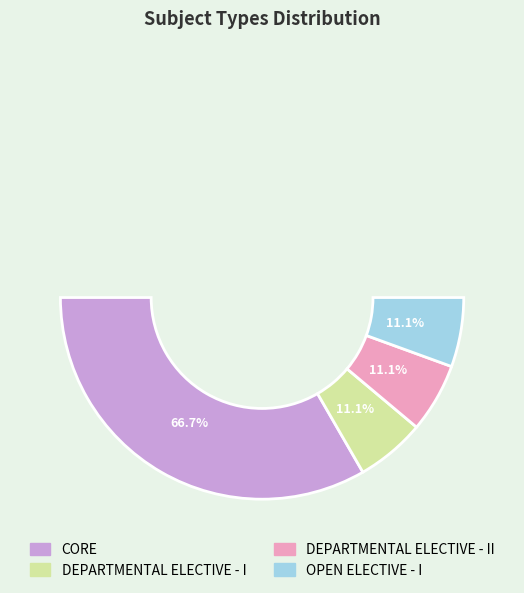

Which category has the smallest portion of the pie?

DEPARTMENTAL ELECTIVE - I